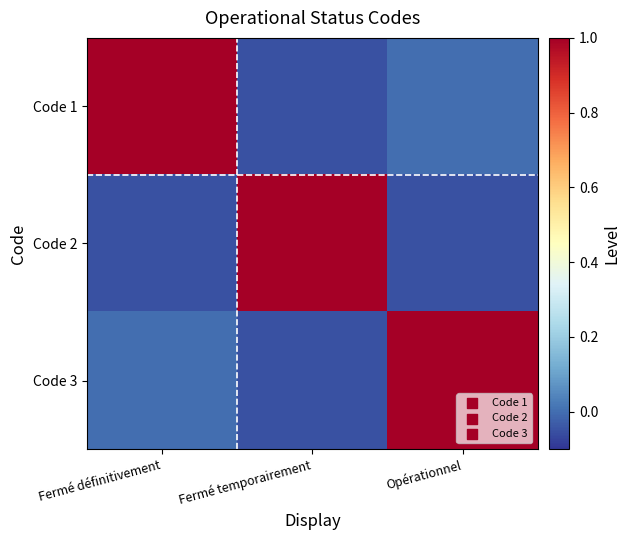

Reading left to right, what are all the values shown in this chart?

Code 1: Fermé définitivement=1.0	Fermé temporairement=-0.1	Opérationnel=0.0
Code 2: Fermé définitivement=-0.1	Fermé temporairement=1.0	Opérationnel=-0.1
Code 3: Fermé définitivement=0.0	Fermé temporairement=-0.1	Opérationnel=1.0